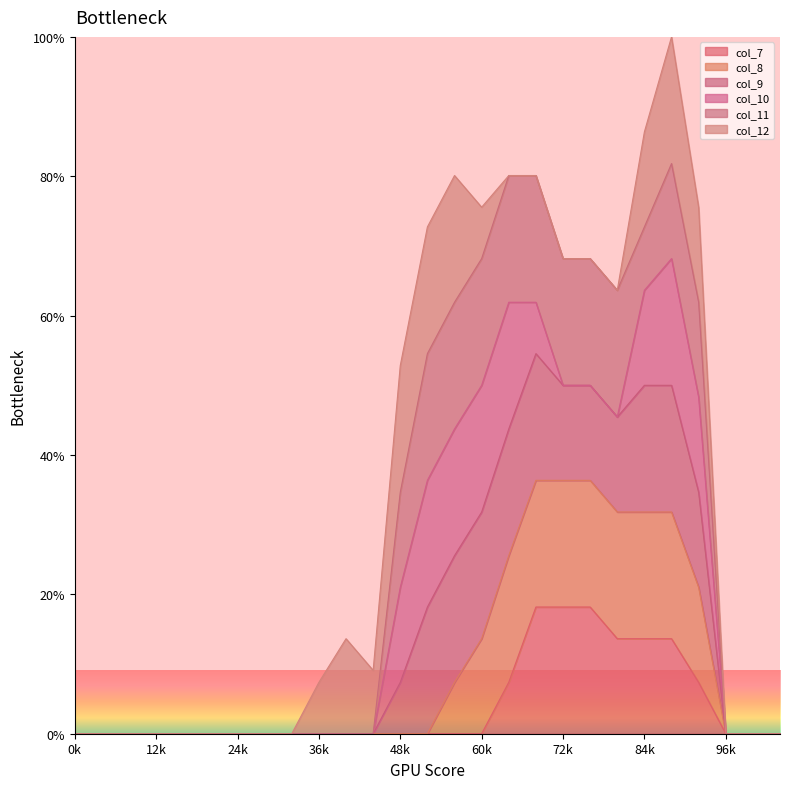

What are all the series names shown in the legend?

col_7, col_8, col_9, col_10, col_11, col_12